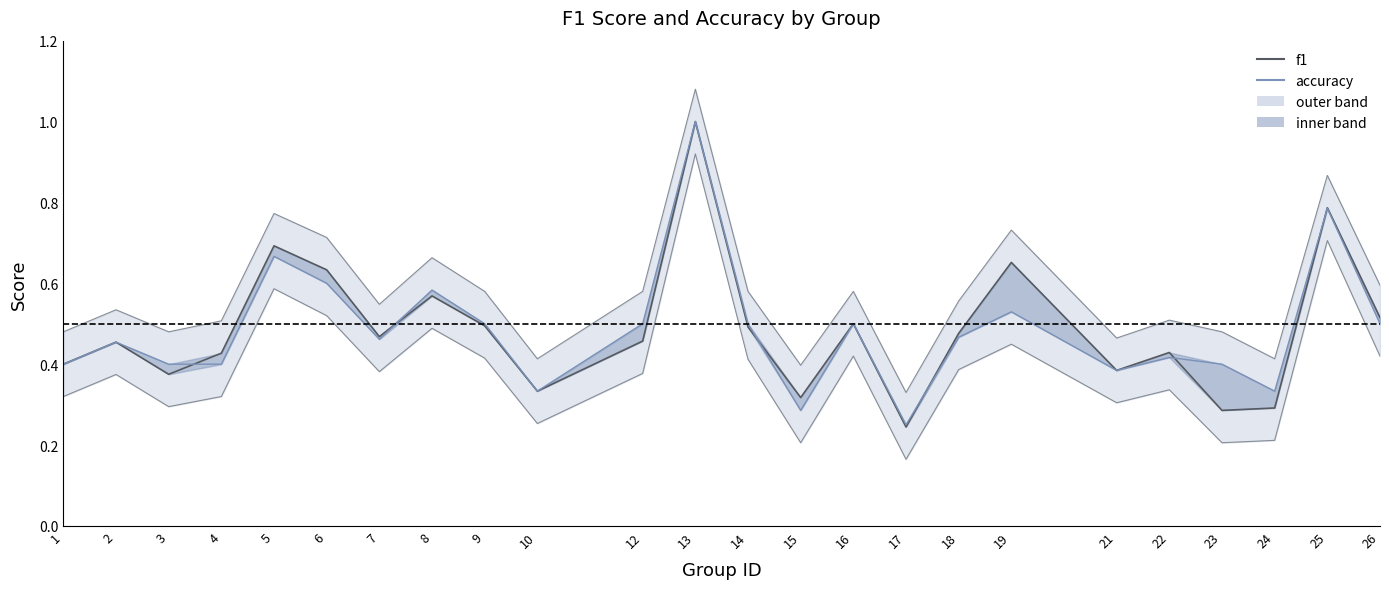

How many lines are shown in the chart?

2